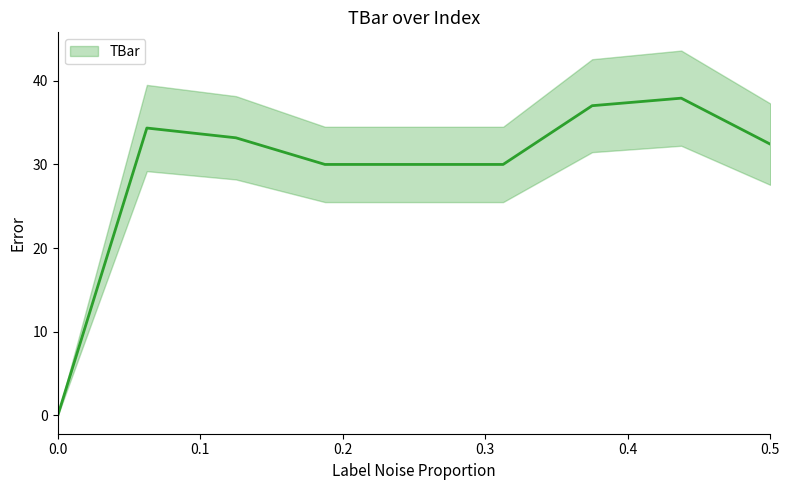

What is the sum of all values?

264.9